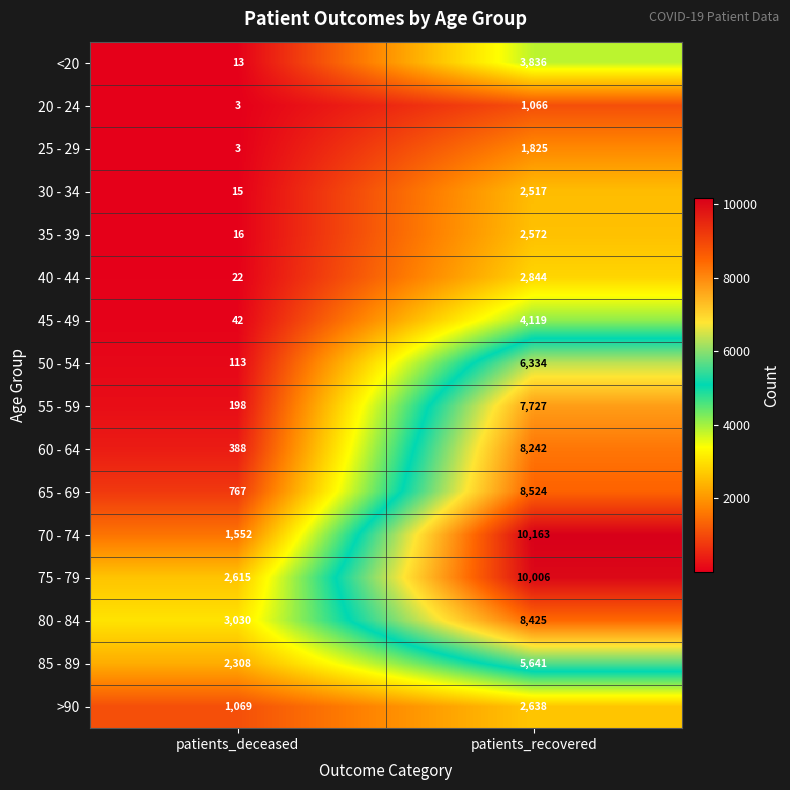

What is the sum of all 85 - 89 values?

7949